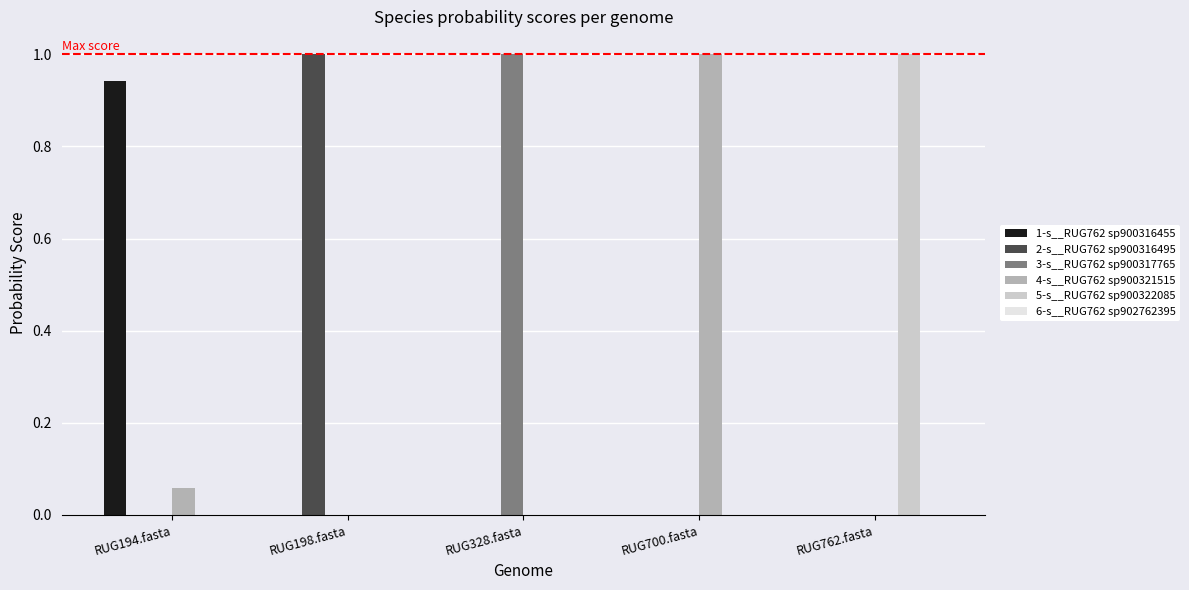

What is the greatest value displayed?

1.0